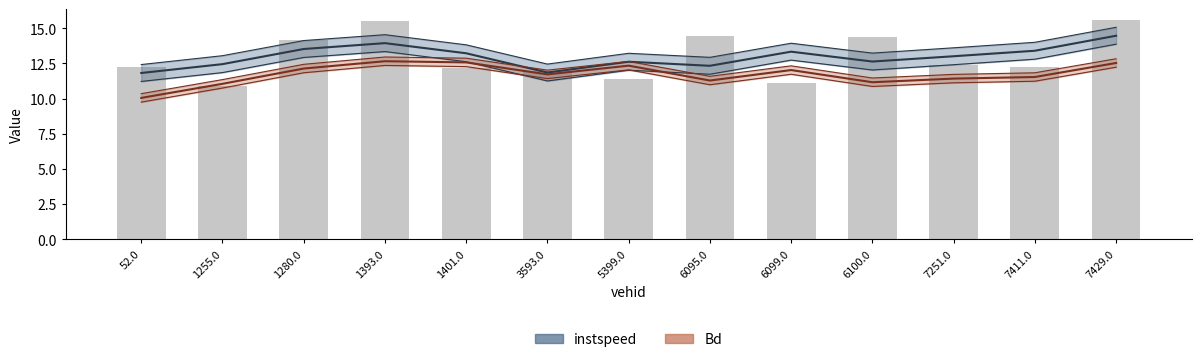

What is the maximum value shown in the chart?

15.6